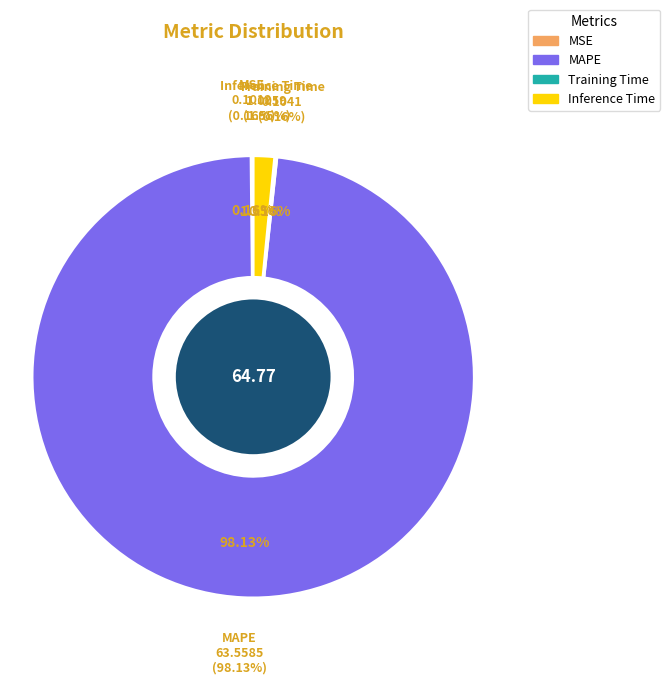

Rank the categories by value from lowest to highest.

MSE, Training Time, Inference Time, MAPE